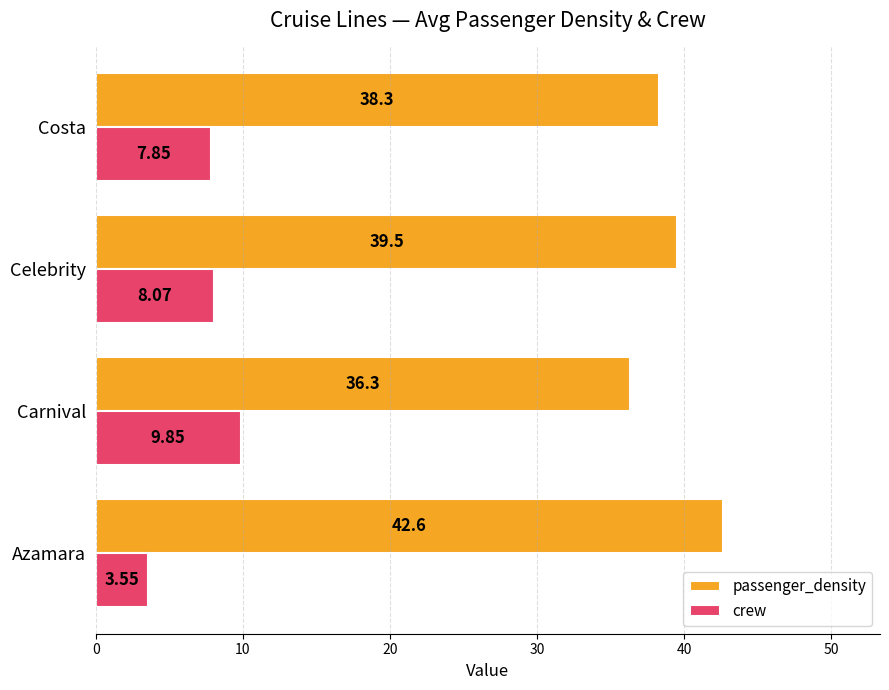

List the series in order of their overall mean, highest first.

passenger_density, crew